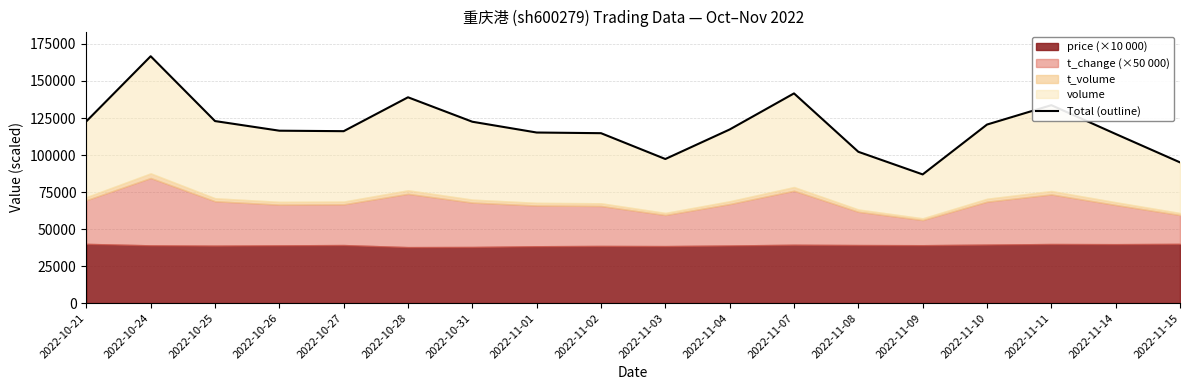

List the labels in order of value, largest first.

2022-10-24, 2022-11-07, 2022-10-28, 2022-11-11, 2022-10-25, 2022-10-21, 2022-10-31, 2022-11-10, 2022-11-04, 2022-10-26, 2022-10-27, 2022-11-01, 2022-11-02, 2022-11-14, 2022-11-08, 2022-11-03, 2022-11-15, 2022-11-09